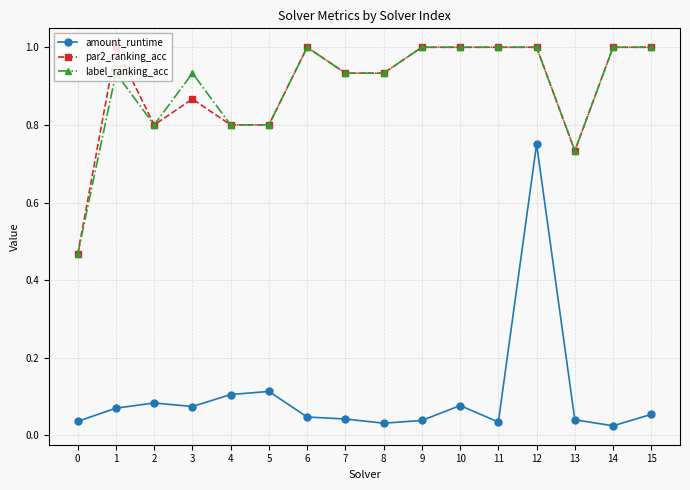

At how many categories does at least one series exceed 0?

16